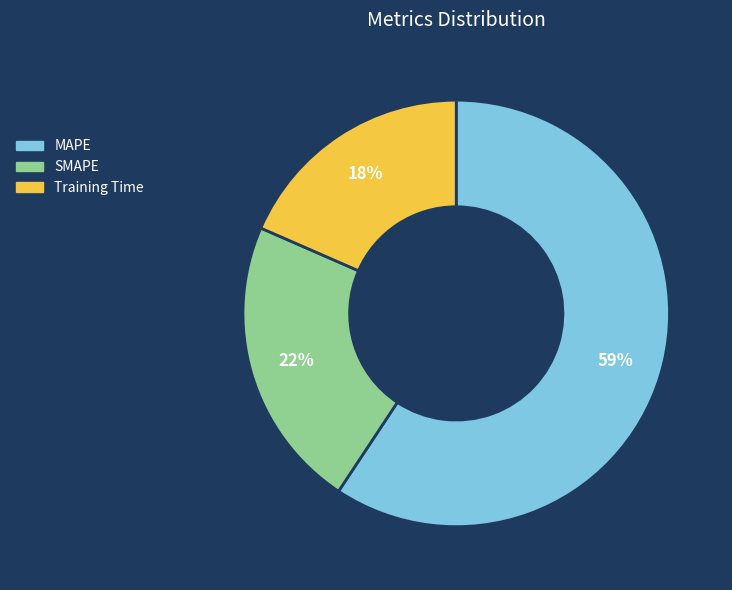

Approximately how many times larger is the value at Training Time compared to SMAPE?

0.8